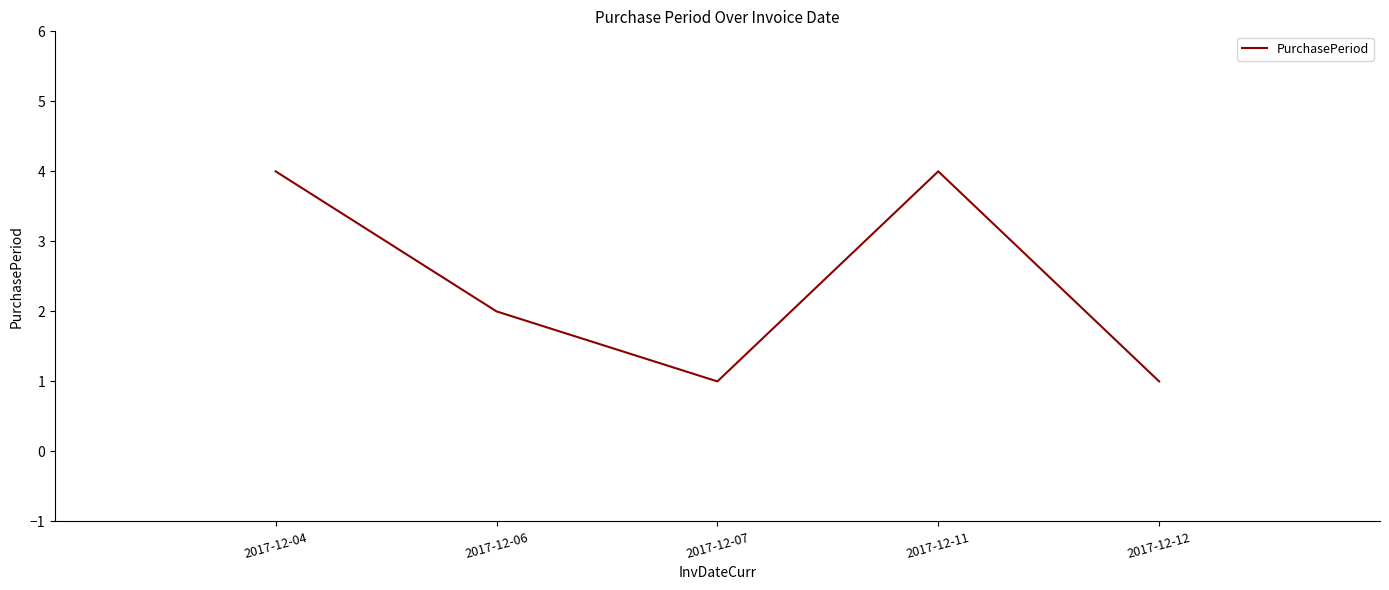

How many values are below 2?

2